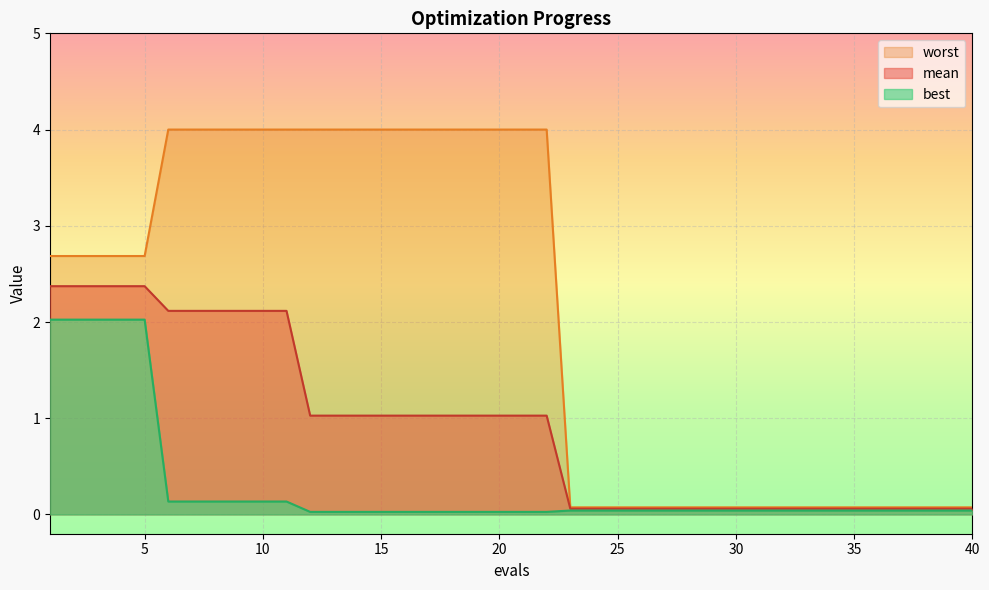

Which series has the widest spread of values?

worst